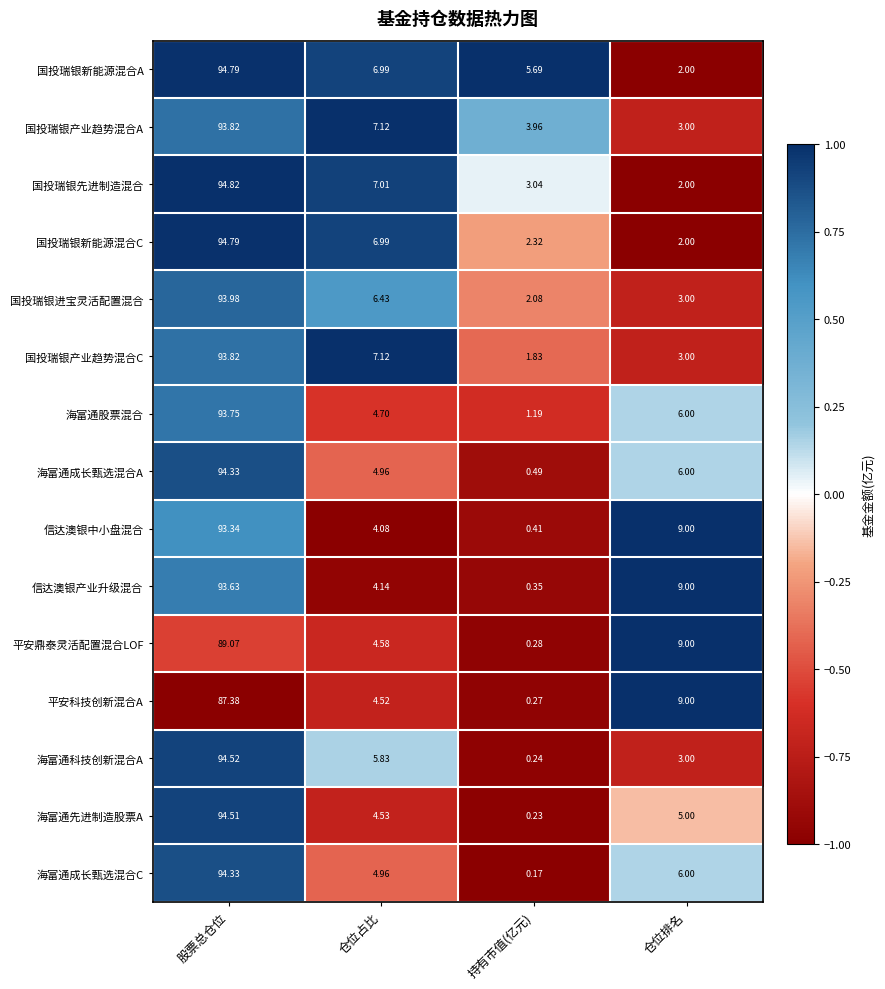

What is the maximum value shown in the chart?

94.8